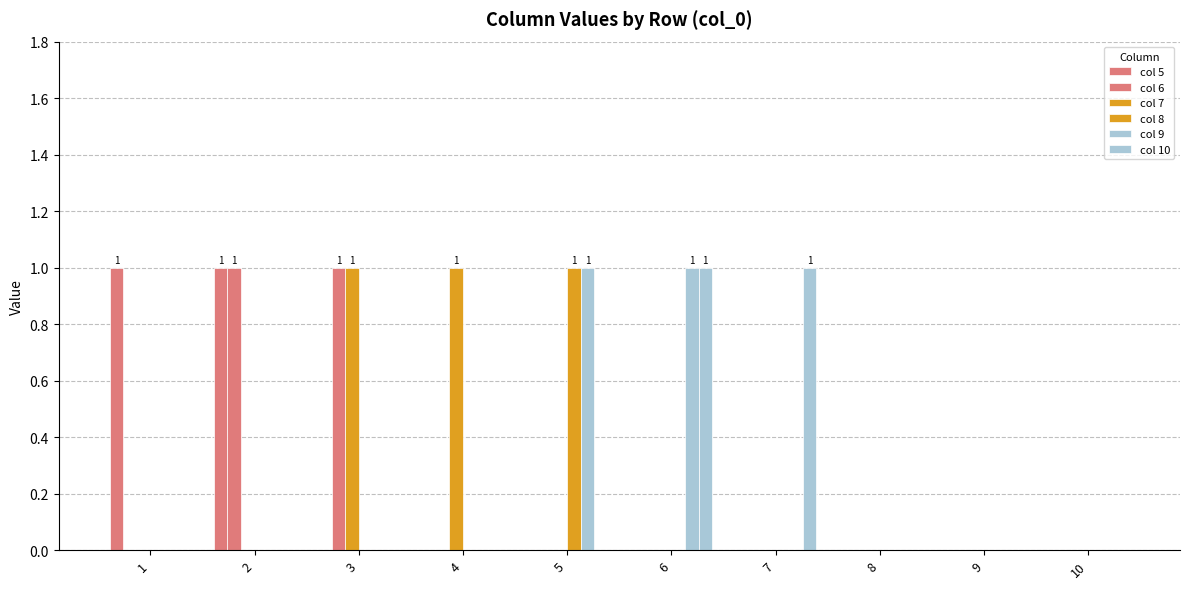

What is the total value across all series at 3?

2